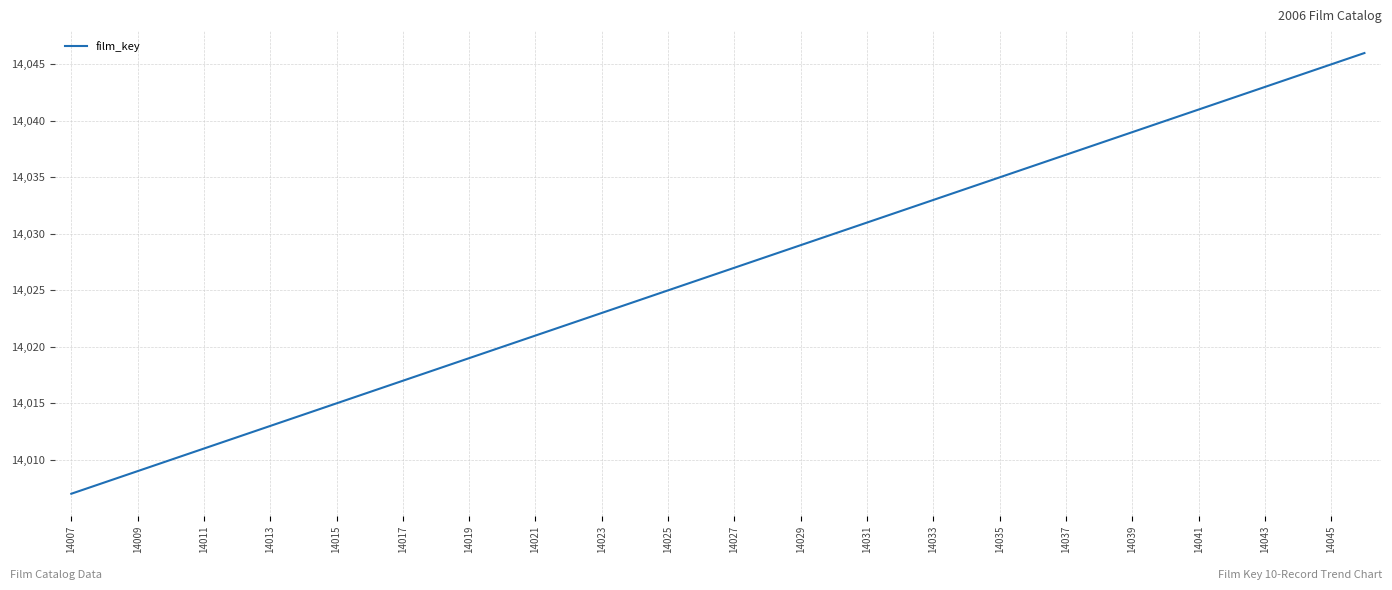

Reading left to right, transcribe all the data shown in this chart.

14007	14008	14009	14010	14011	14012	14013	14014	14015	14016	14017	14018	14019	14020	14021	14022	14023	14024	14025	14026	14027	14028	14029	14030	14031	14032	14033	14034	14035	14036	14037	14038	14039	14040	14041	14042	14043	14044	14045	14046